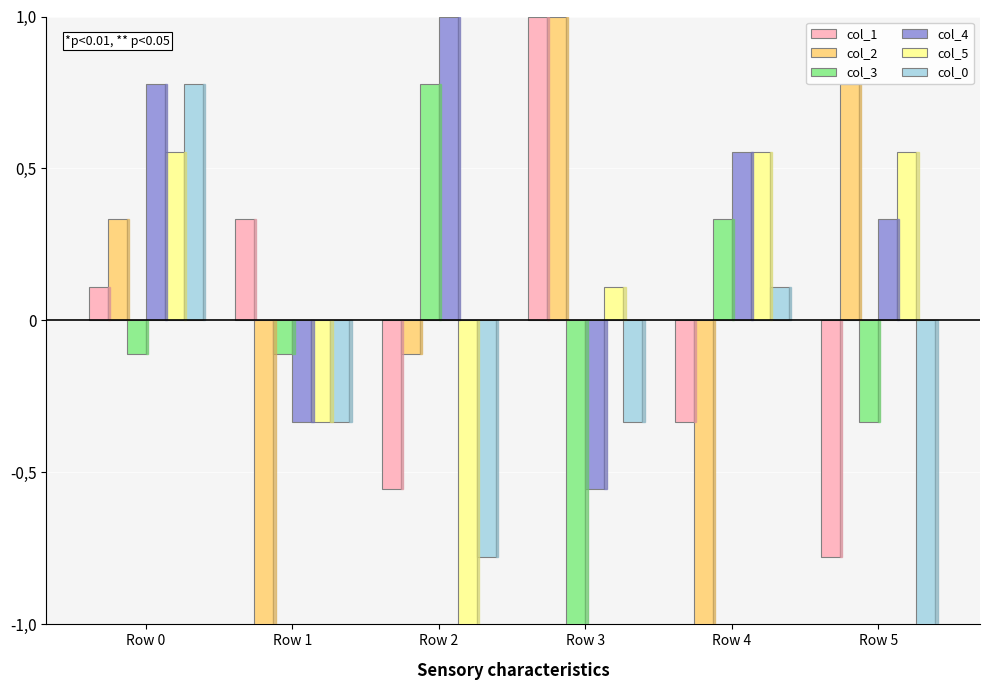

Which label corresponds to the smallest value in the chart?

Row 1